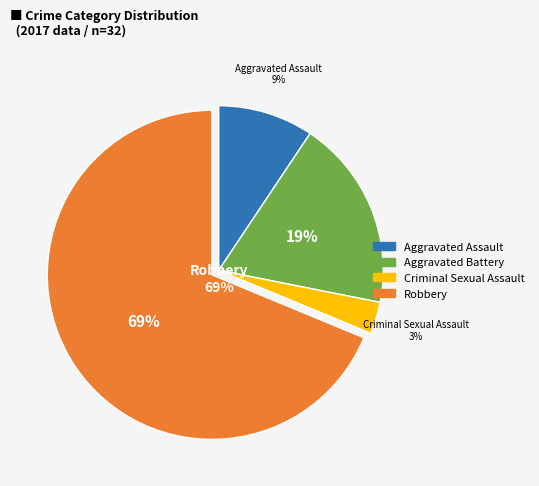

To the nearest percent, what portion does Criminal Sexual Assault represent?

3%